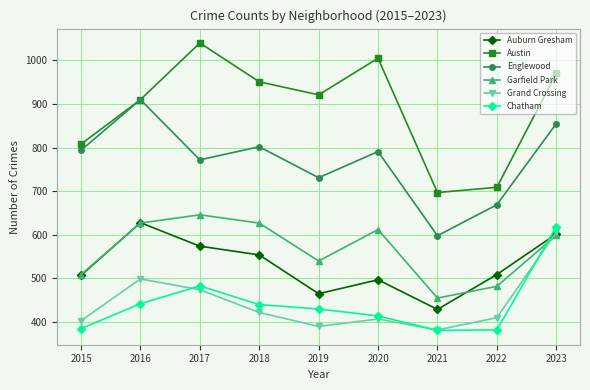

What is the difference between the second highest and second lowest values in the Garfield Park series?

145